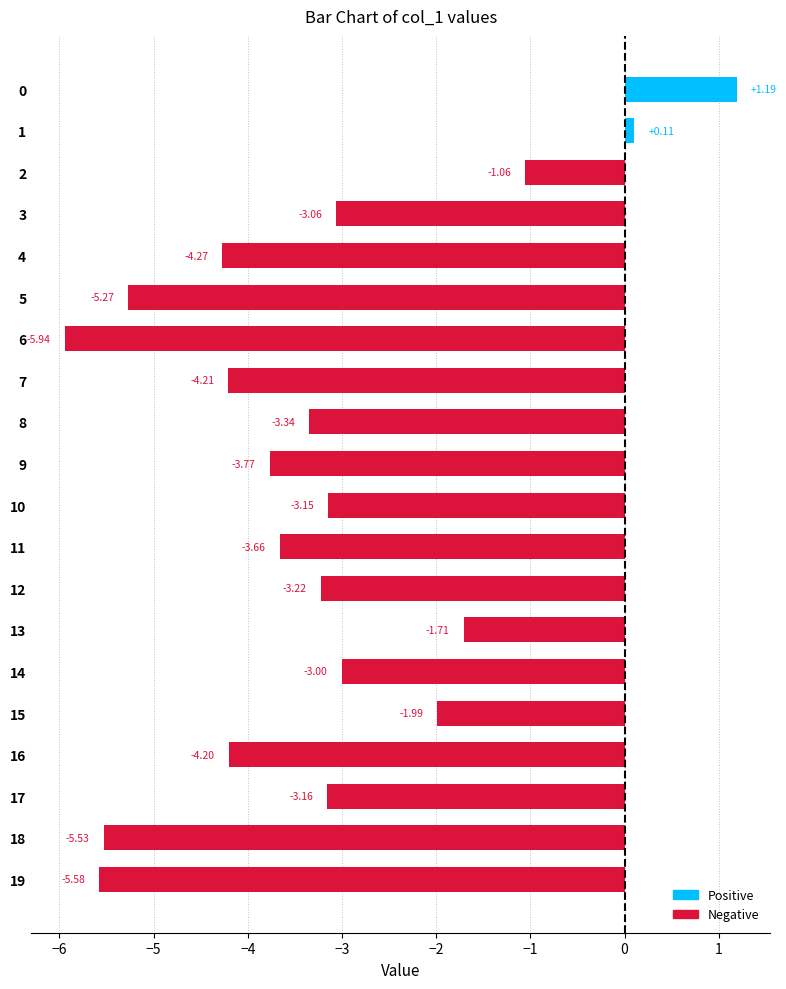

The chart shows a value of -1.7 at 10. True or false?

False